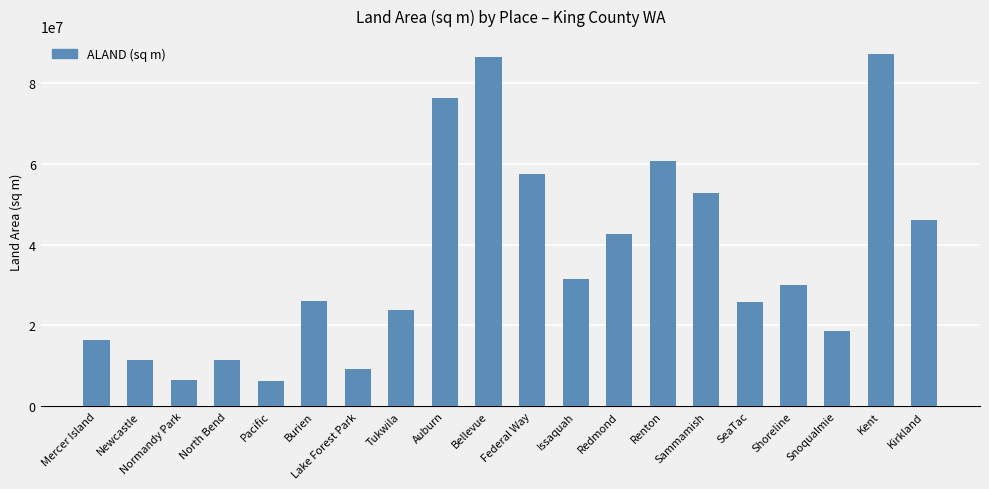

What is the minimum value shown in the chart?

6247445